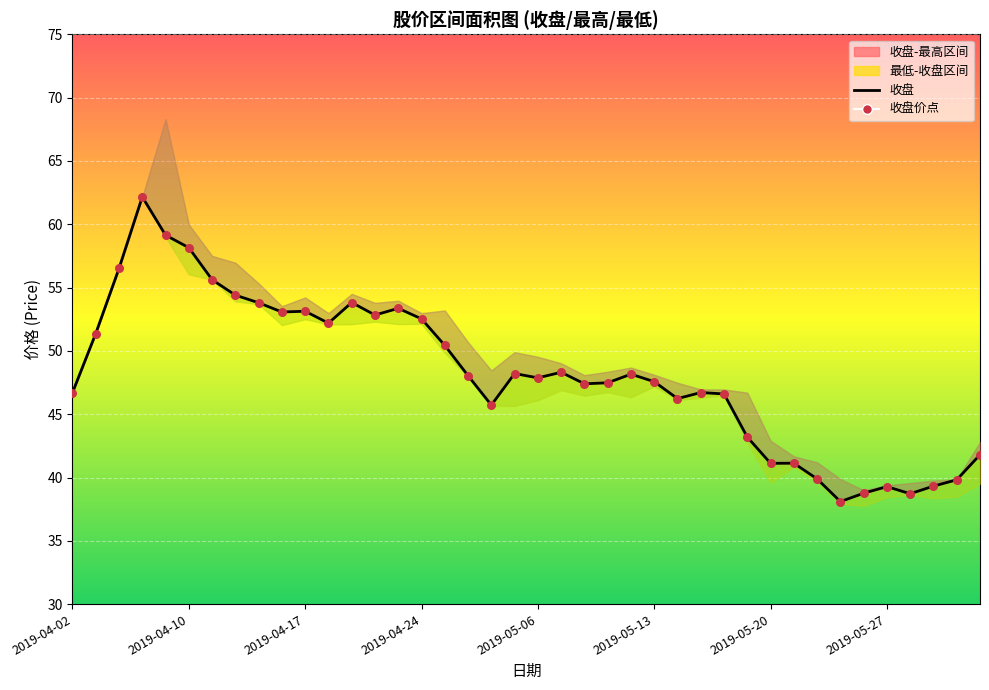

Which series has the largest Y range (max minus min)?

收盘